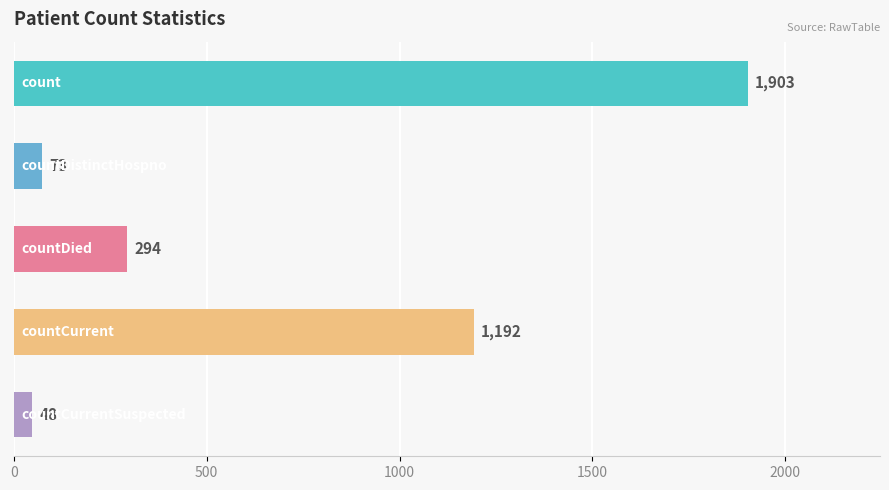

How many bars are there in total?

5